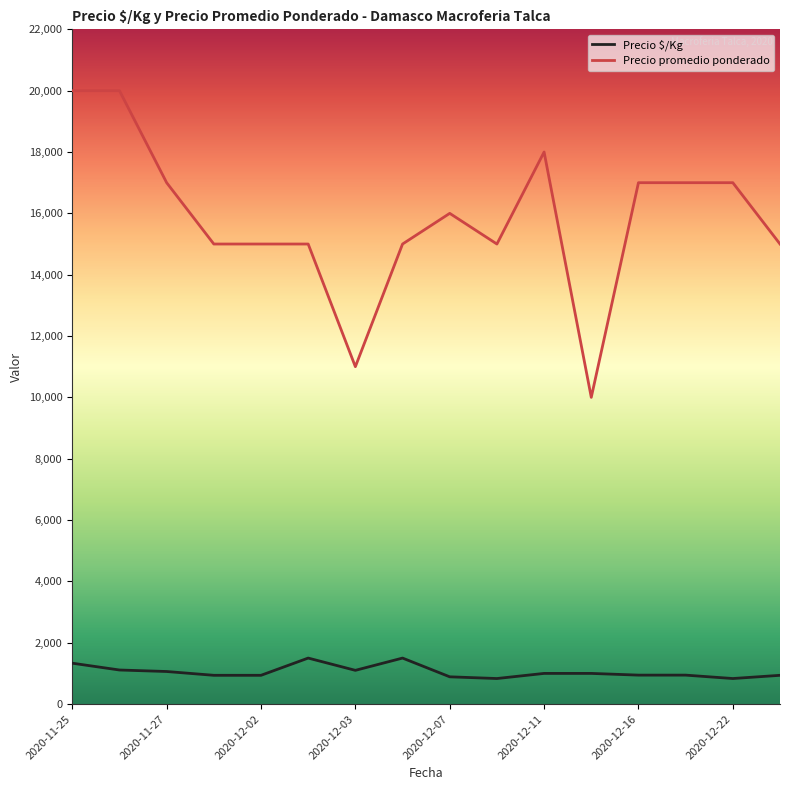

True or false: Precio $/Kg and Precio promedio ponderado intersect in this chart.

False